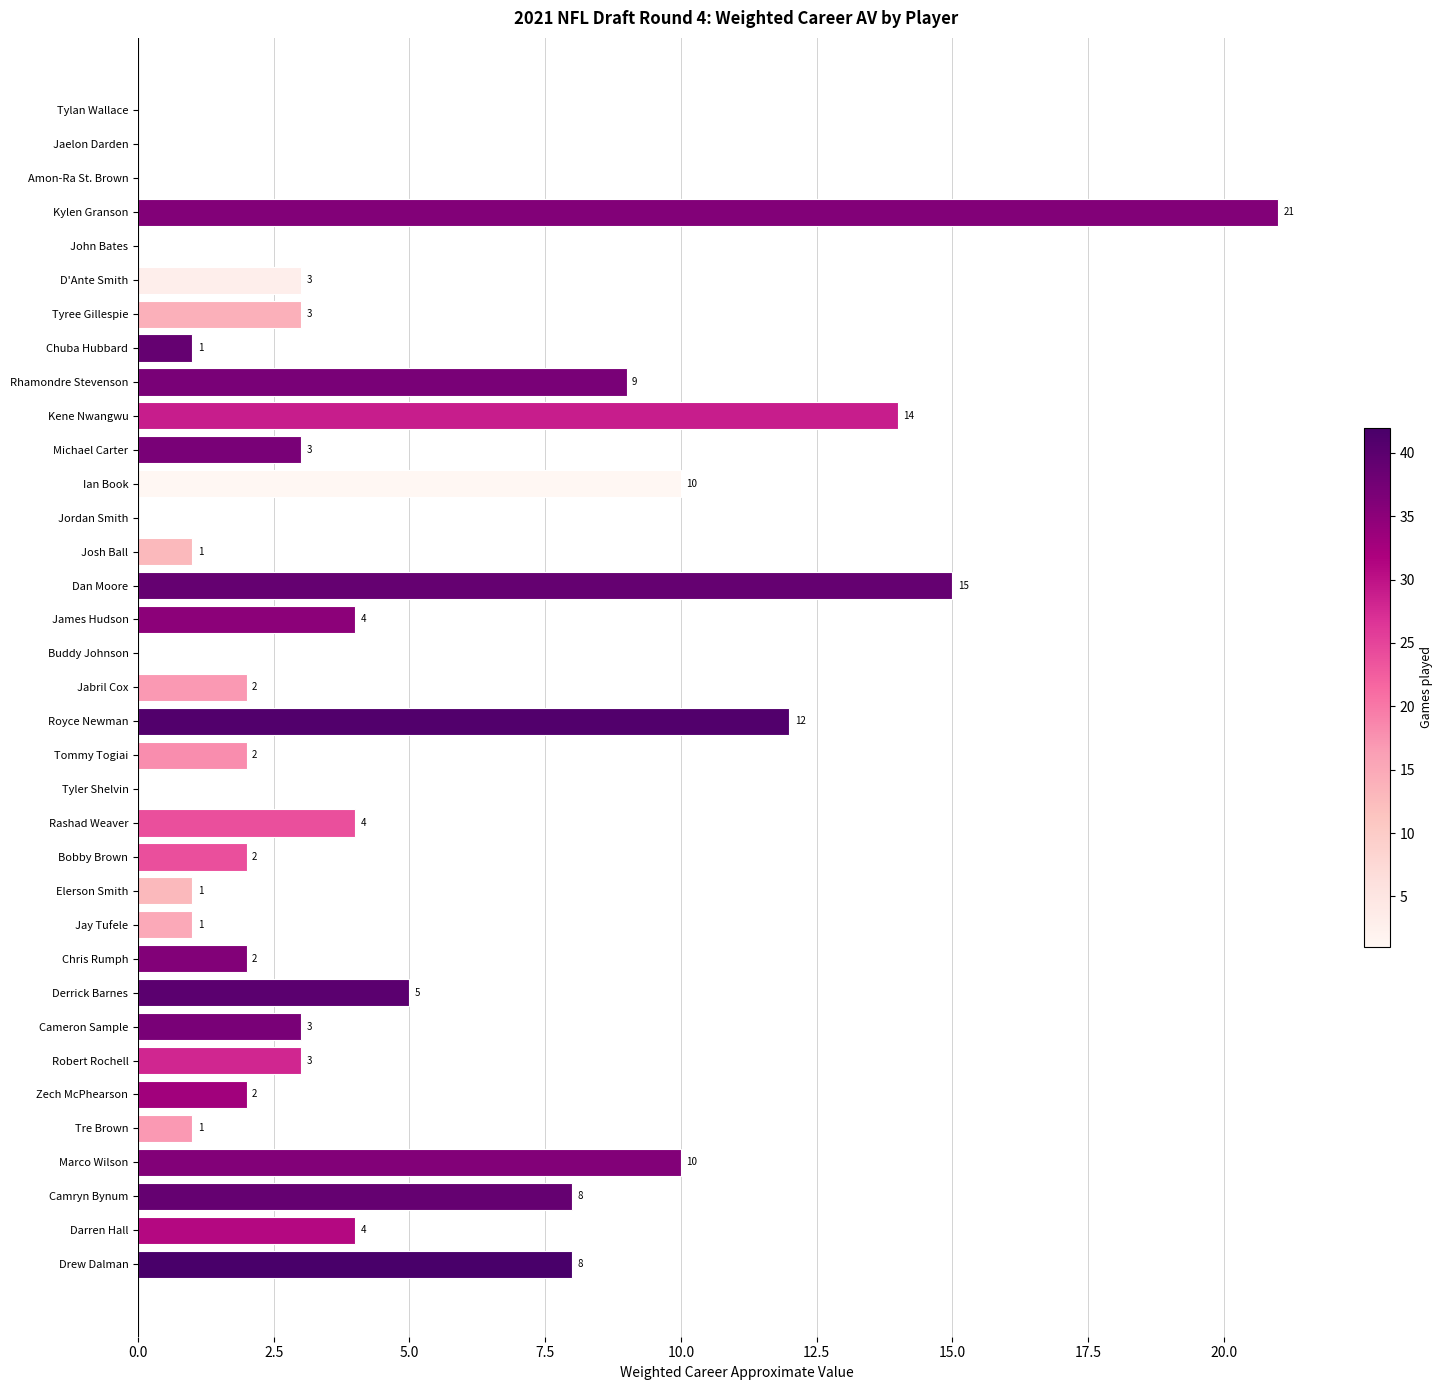

Are the bars grouped side by side (vs. stacked)?

No